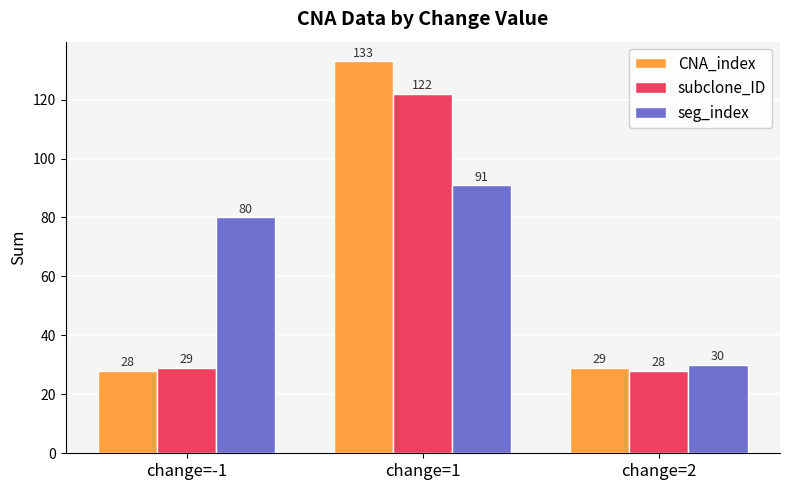

Reading right to left, extract all data points from this chart.

CNA_index: 29	133	28
subclone_ID: 28	122	29
seg_index: 30	91	80